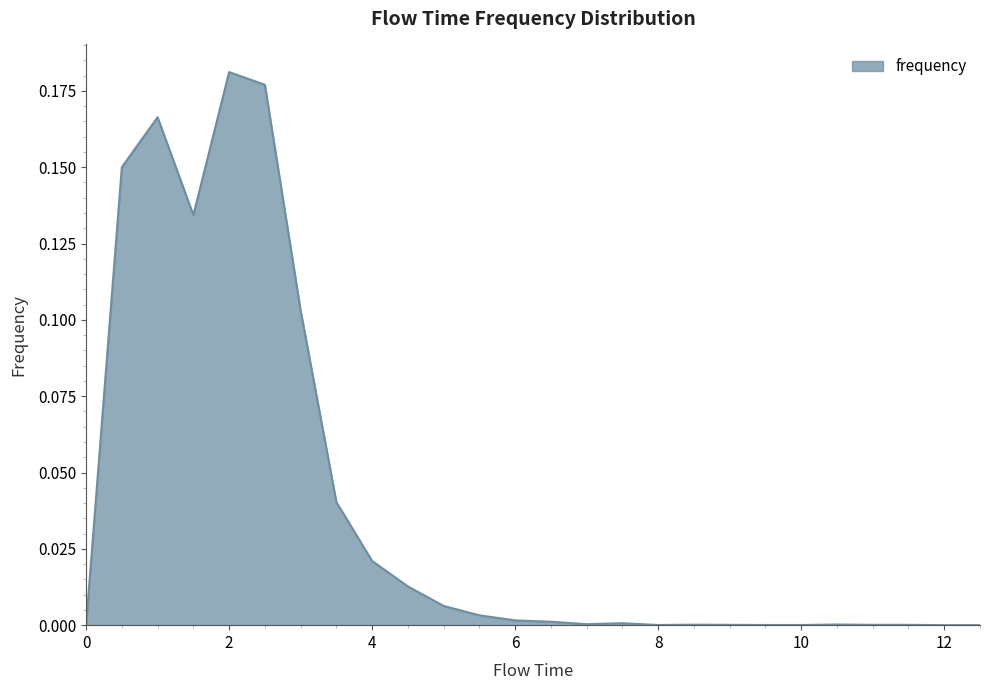

How many lines are shown in the chart?

1